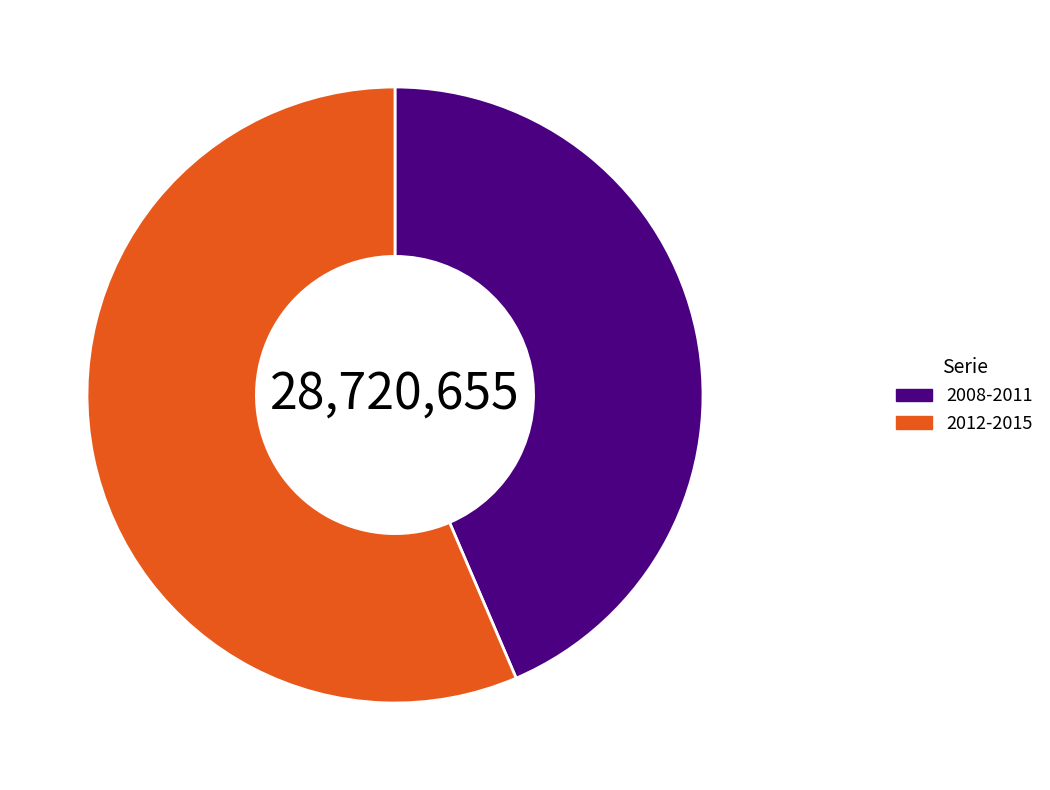

Count the number of slices in the pie.

2